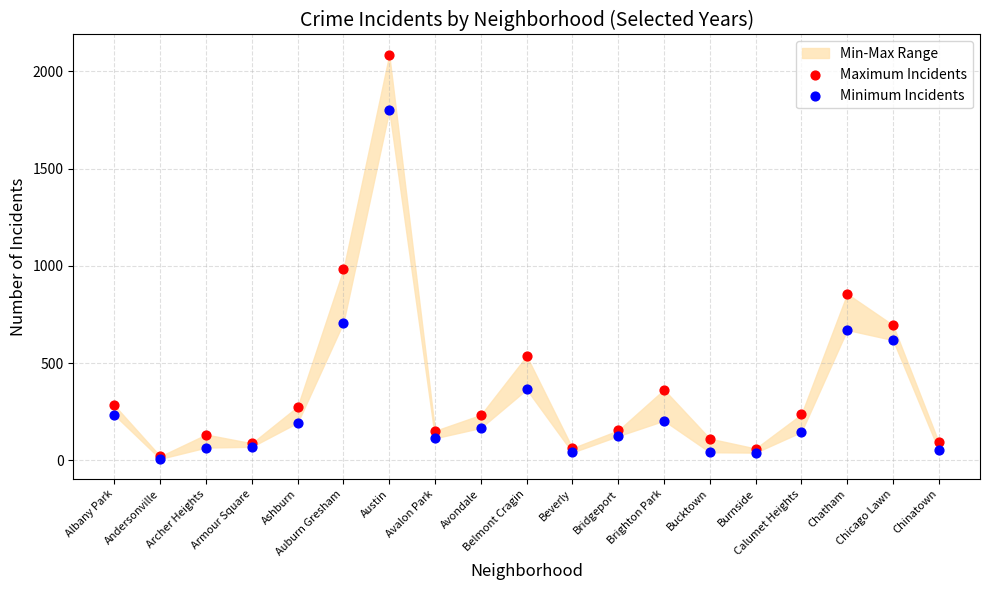

In the Maximum Incidents series, what Y value is closest to 1053?

983